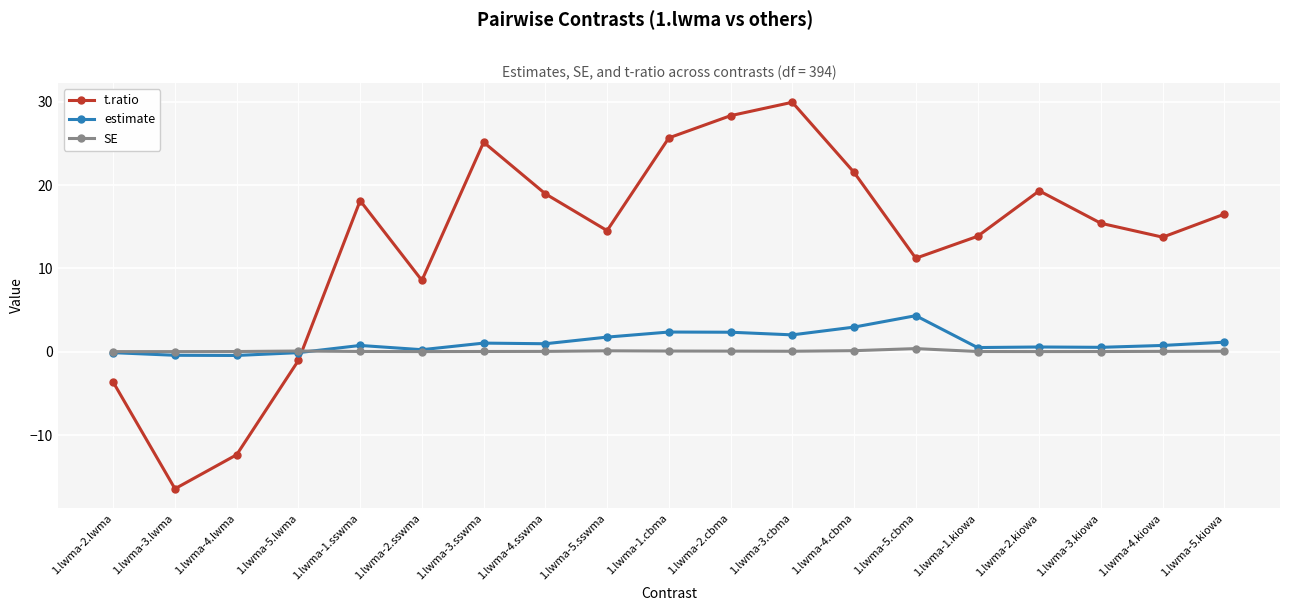

The estimate series shows 2.4 at 1.lwma-2.cbma. True or false?

True